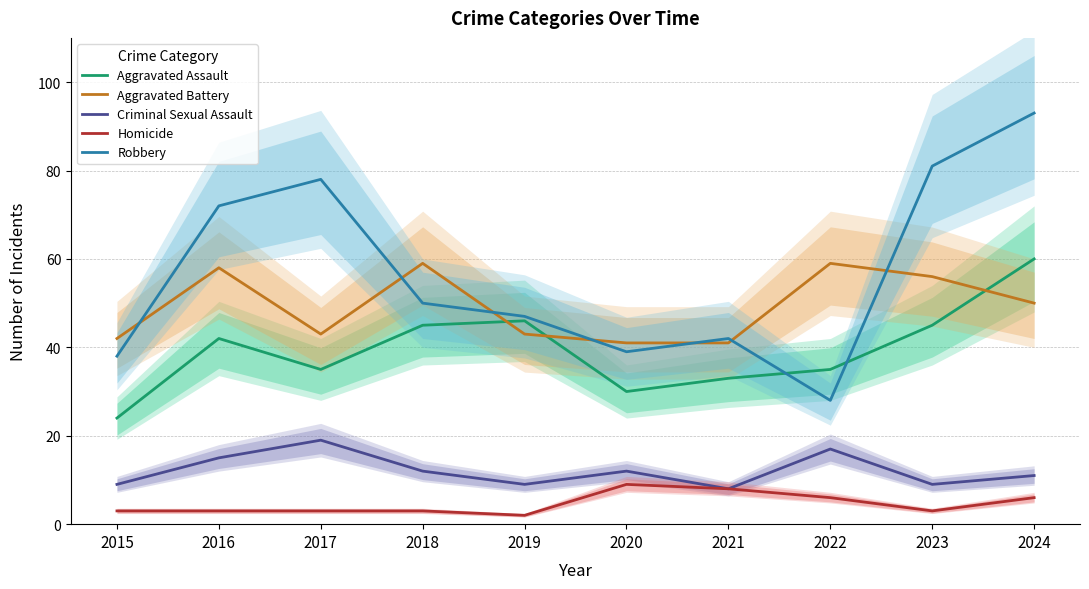

Is the value of Aggravated Battery at 2018 greater than the value of Criminal Sexual Assault at 2024?

Yes